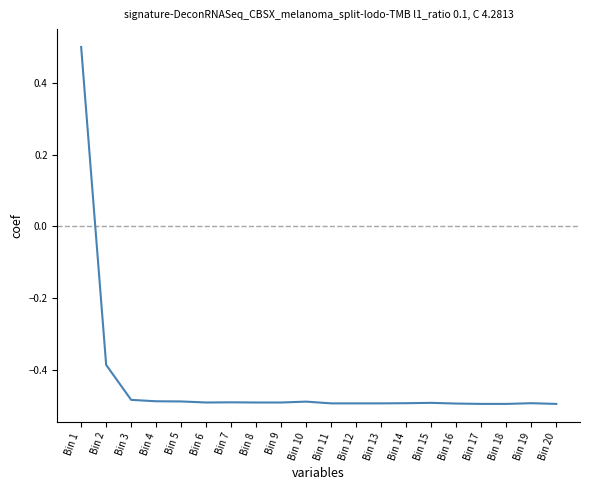

At which label is the value closest to 0?

Bin 2